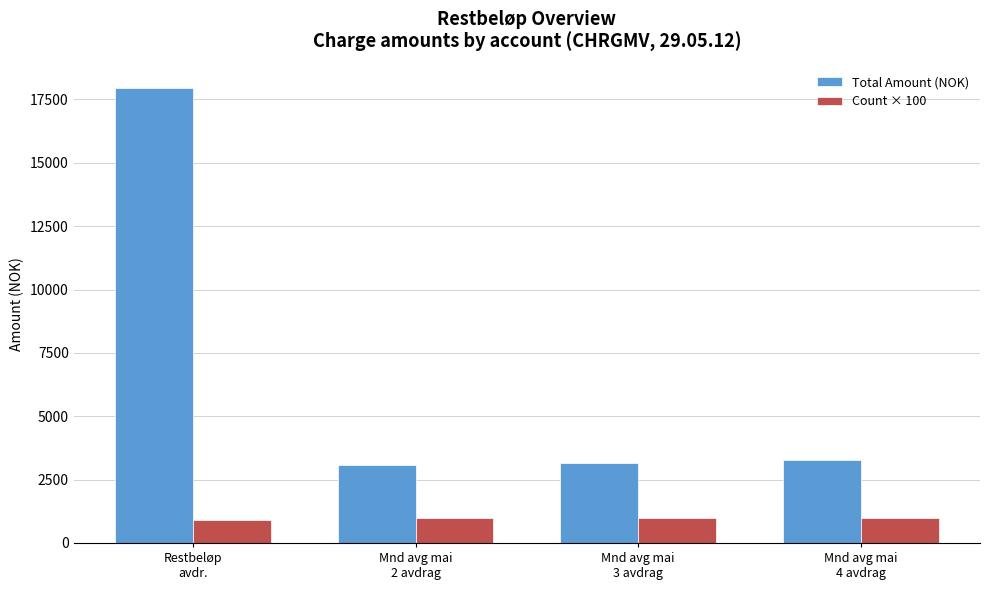

What are all the series names shown in the legend?

Total Amount (NOK), Count × 100